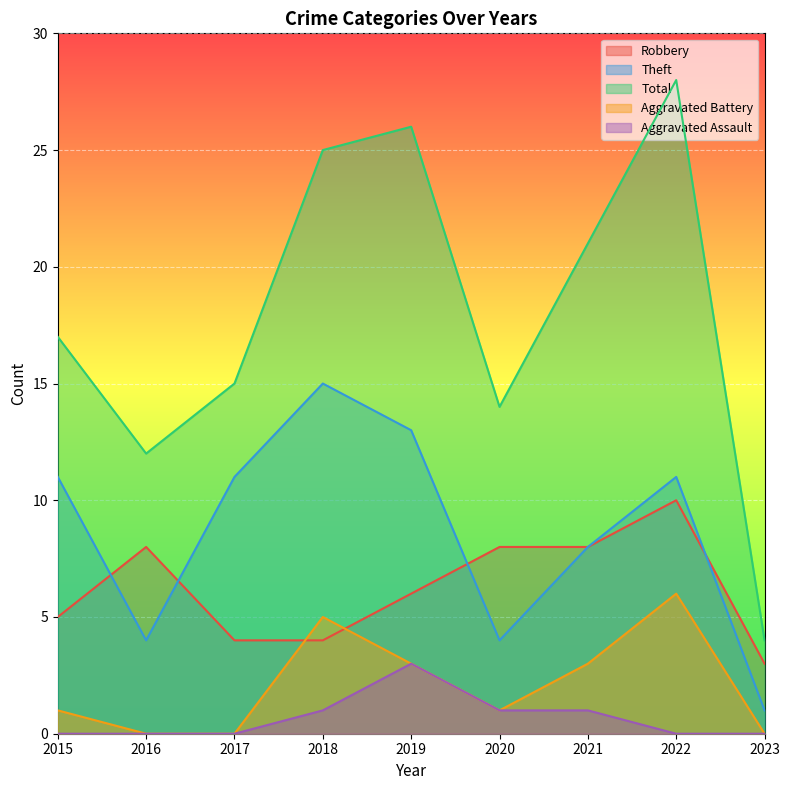

Reading left to right, list all the values displayed in this chart.

Robbery: 5	8	4	4	6	8	8	10	3
Theft: 11	4	11	15	13	4	8	11	1
Total: 17	12	15	25	26	14	21	28	4
Aggravated Battery: 1	0	0	5	3	1	3	6	0
Aggravated Assault: 0	0	0	1	3	1	1	0	0